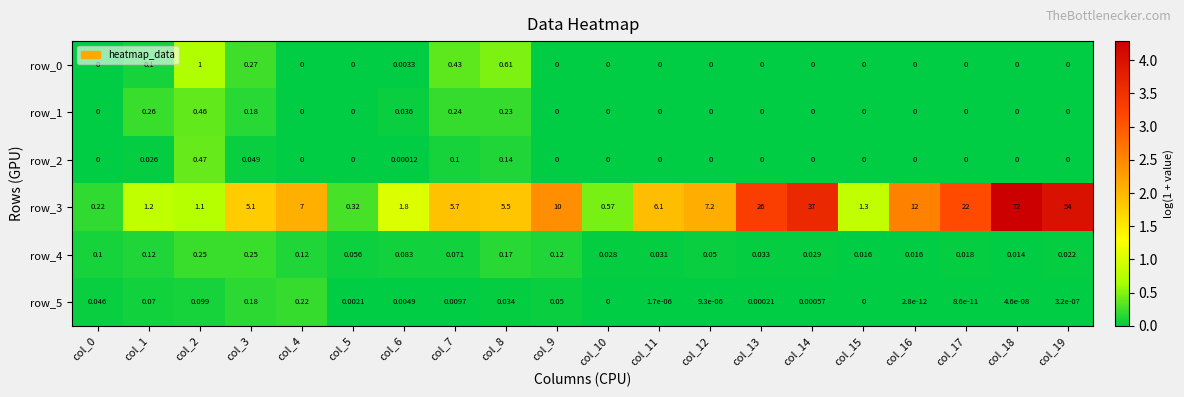

How many data points does each series have?

20